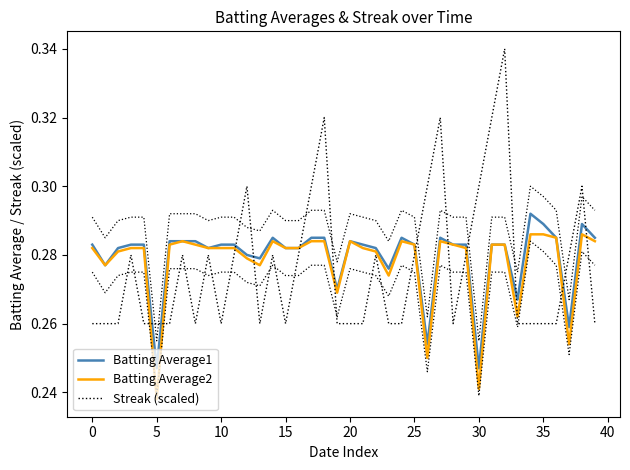

What is the label of the 18th point from the right?

22